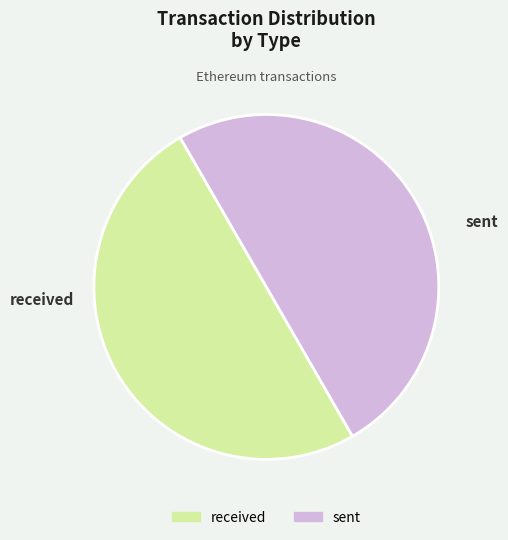

True or false: received accounts for 50% of the total.

True